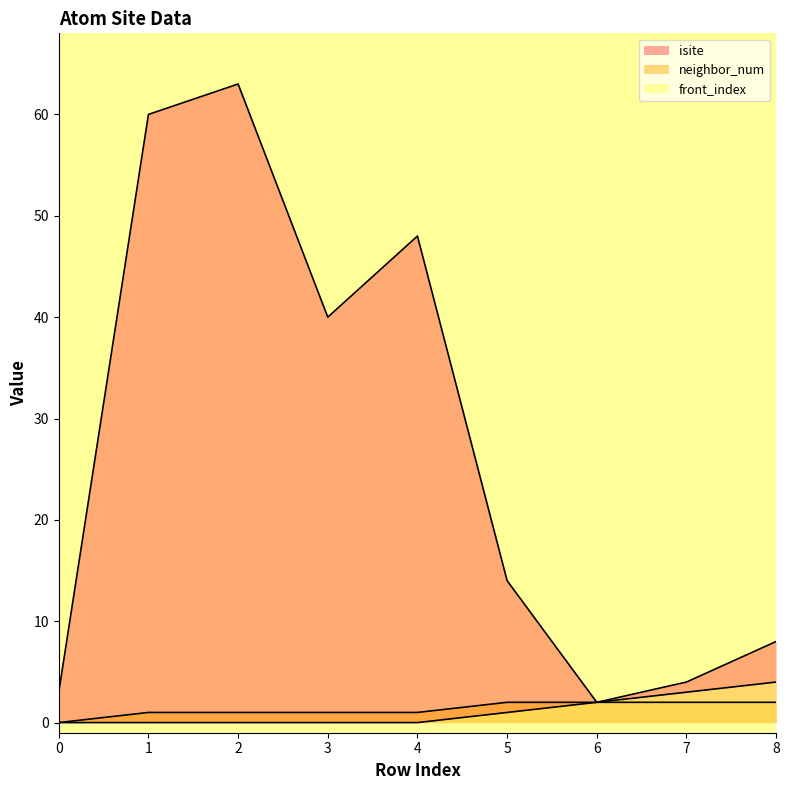

Is it true that neighbor_num equals 1 at 4?

True